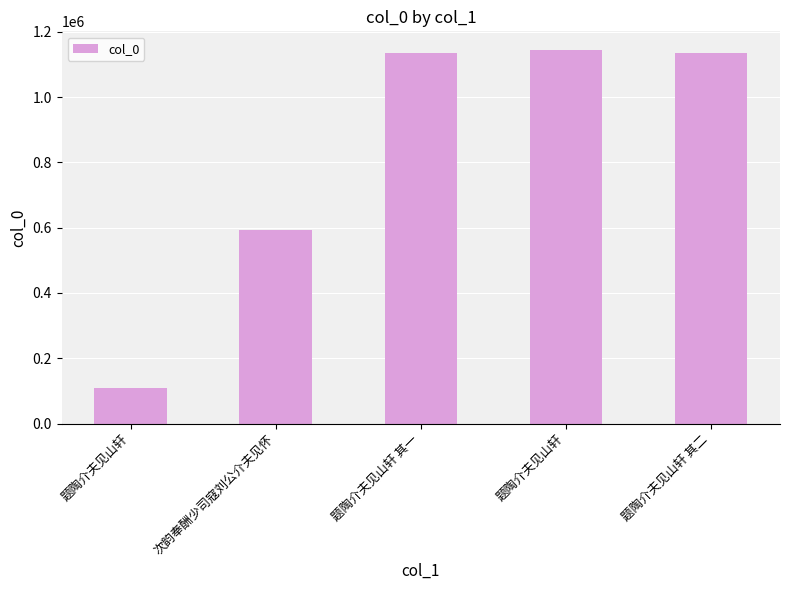

What is the label of the 4th bar from the left?

题陶介夫见山轩